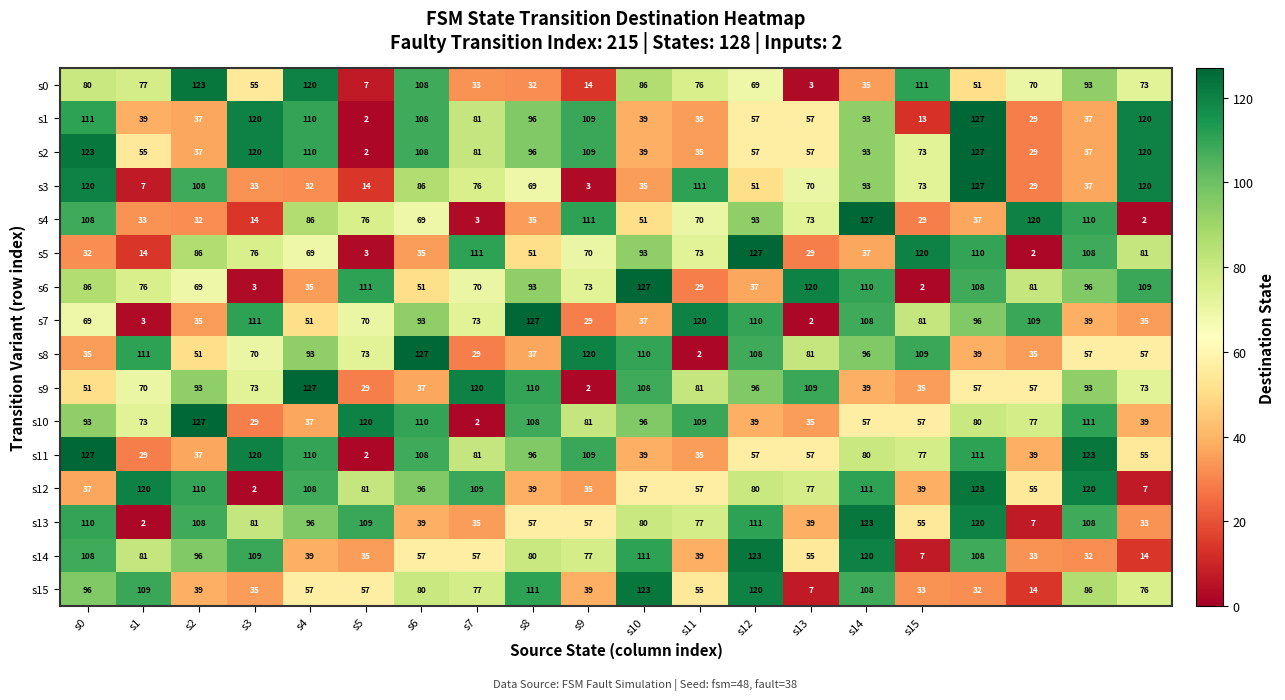

What is the greatest value displayed?

127